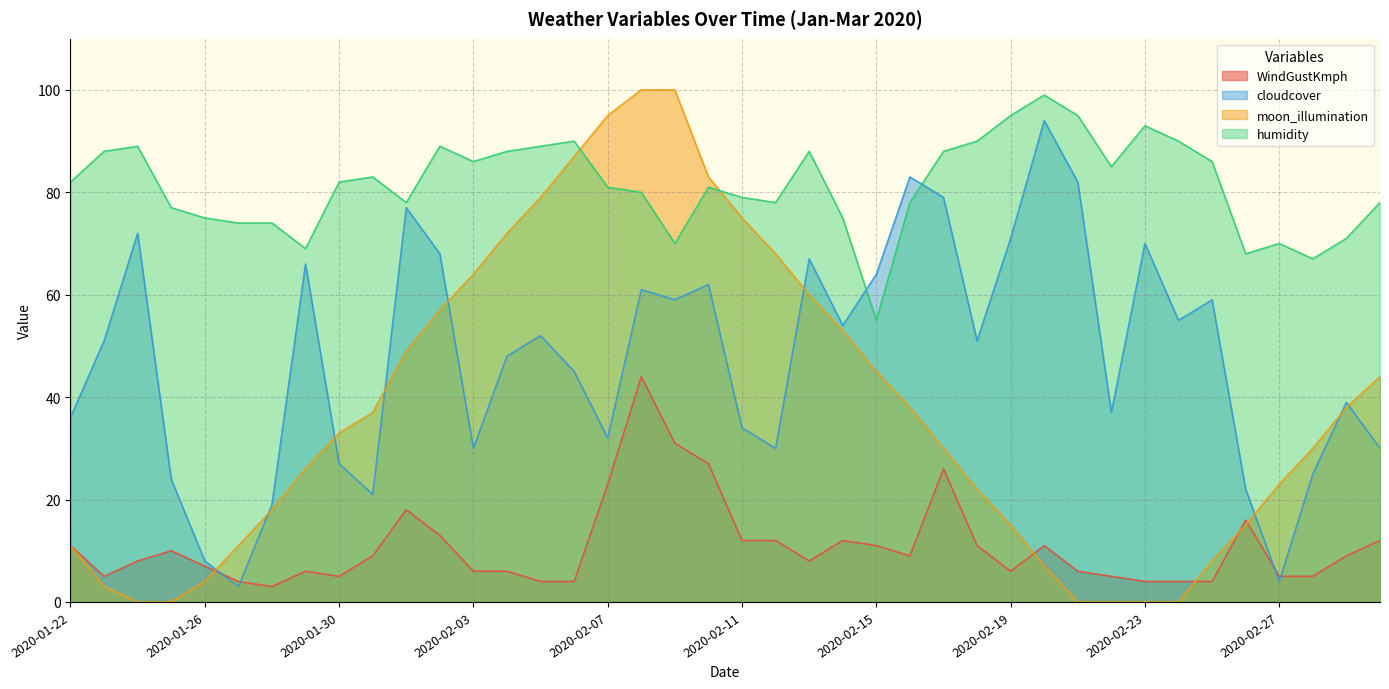

What is the difference between the maximum and minimum values in the moon_illumination series?

100